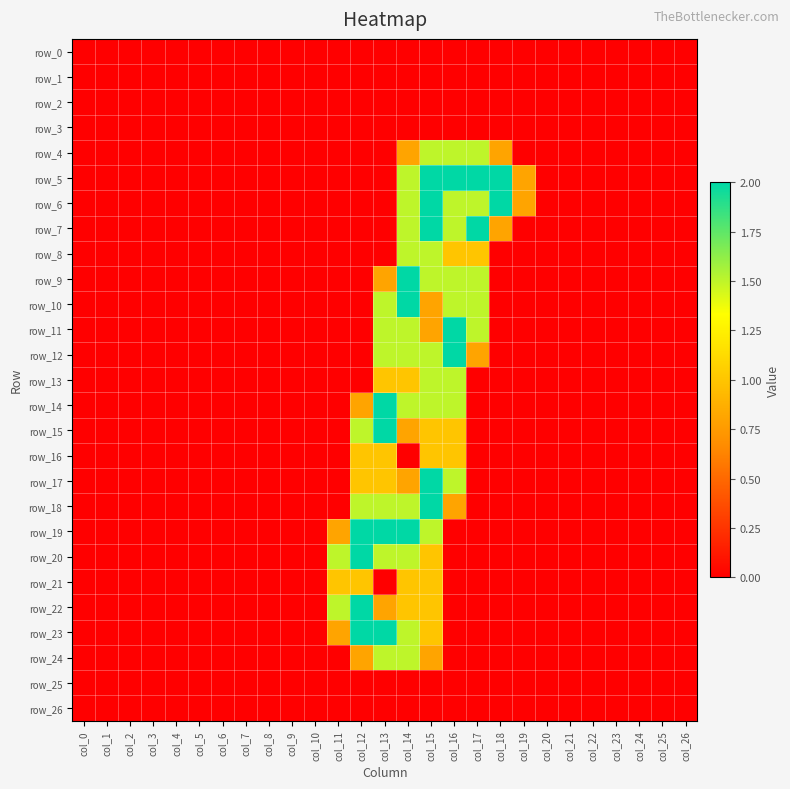

Count the number of categories in the chart.

27